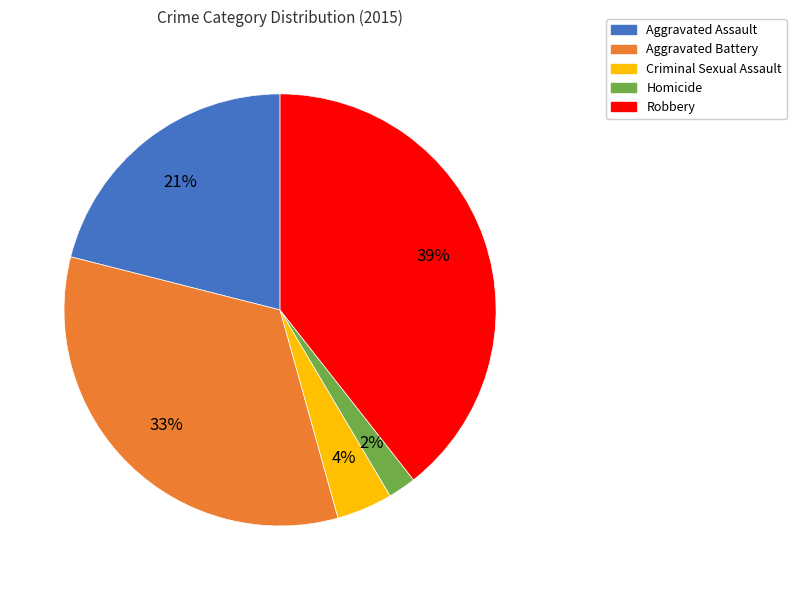

Rank the categories by value from lowest to highest.

Homicide, Criminal Sexual Assault, Aggravated Assault, Aggravated Battery, Robbery